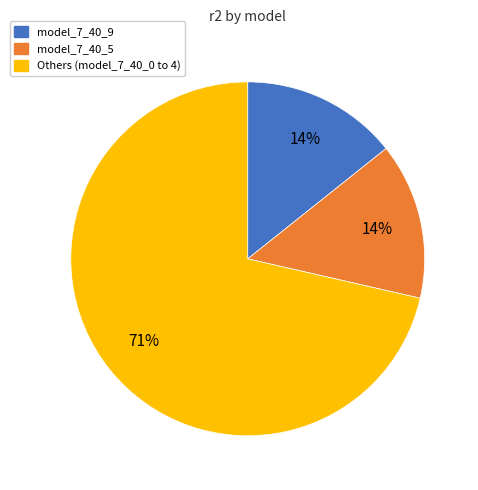

Between model_7_40_9 and Others (model_7_40_0 to 4), which is larger?

Others (model_7_40_0 to 4)